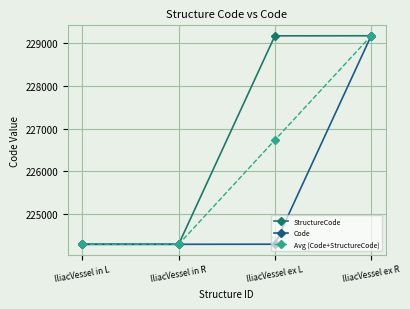

At how many categories does at least one series exceed 224670?

2